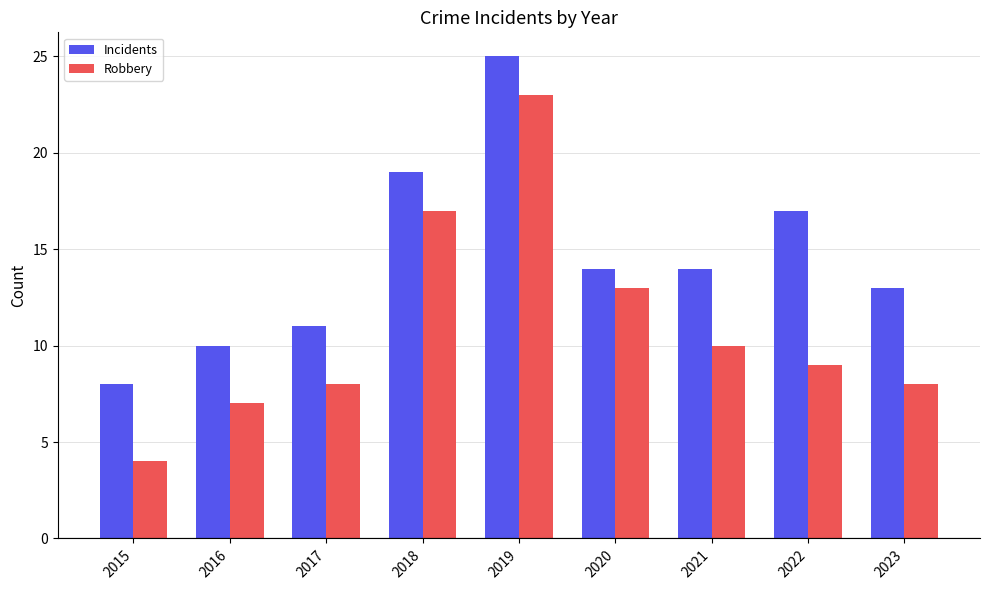

Which series has the largest range (max minus min)?

Robbery